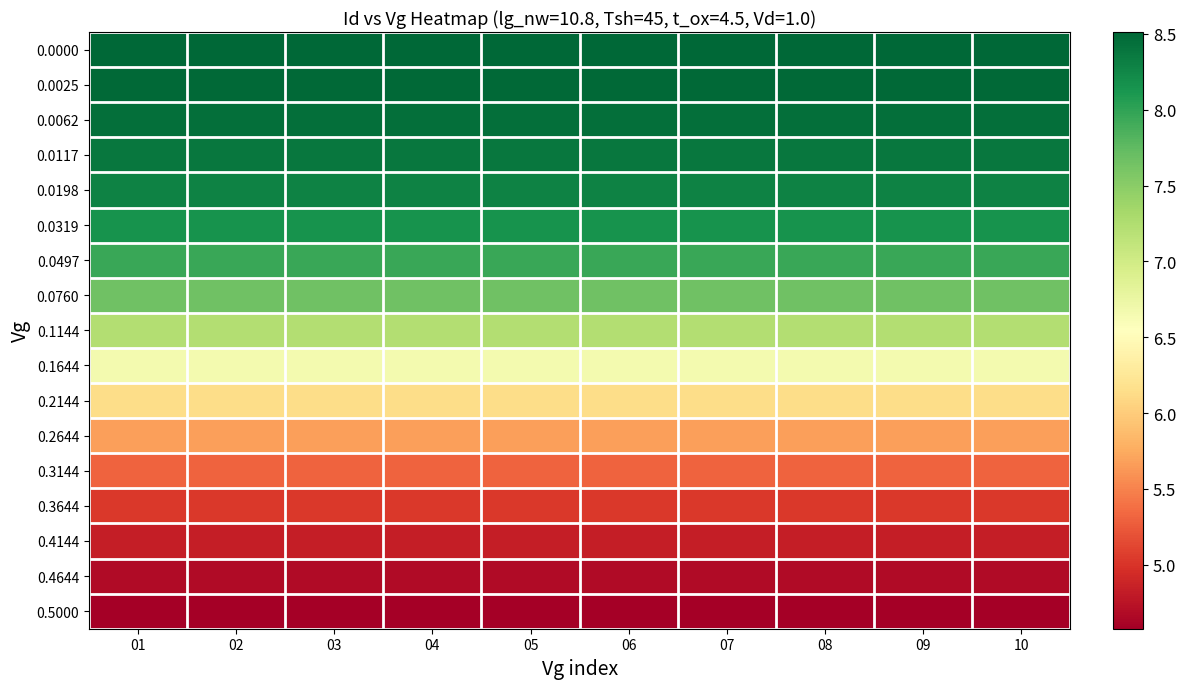

What is the total value across all series at 10?

116.0